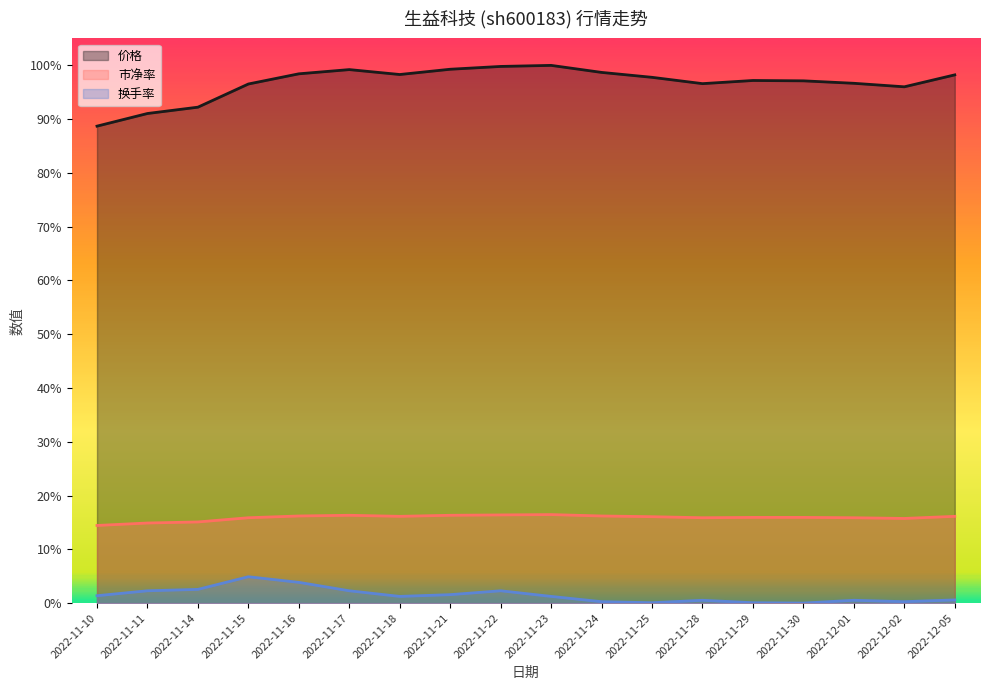

Reading left to right, what are all the values shown in this chart?

价格: 0.9	0.9	0.9	1.0	1.0	1.0	1.0	1.0	1.0	1.0	1.0	1.0	1.0	1.0	1.0	1.0	1.0	1.0
市净率: 0.1	0.1	0.2	0.2	0.2	0.2	0.2	0.2	0.2	0.2	0.2	0.2	0.2	0.2	0.2	0.2	0.2	0.2
换手率: 0.0	0.0	0.0	0.0	0.0	0.0	0.0	0.0	0.0	0.0	0.0	0.0	0.0	0.0	0.0	0.0	0.0	0.0